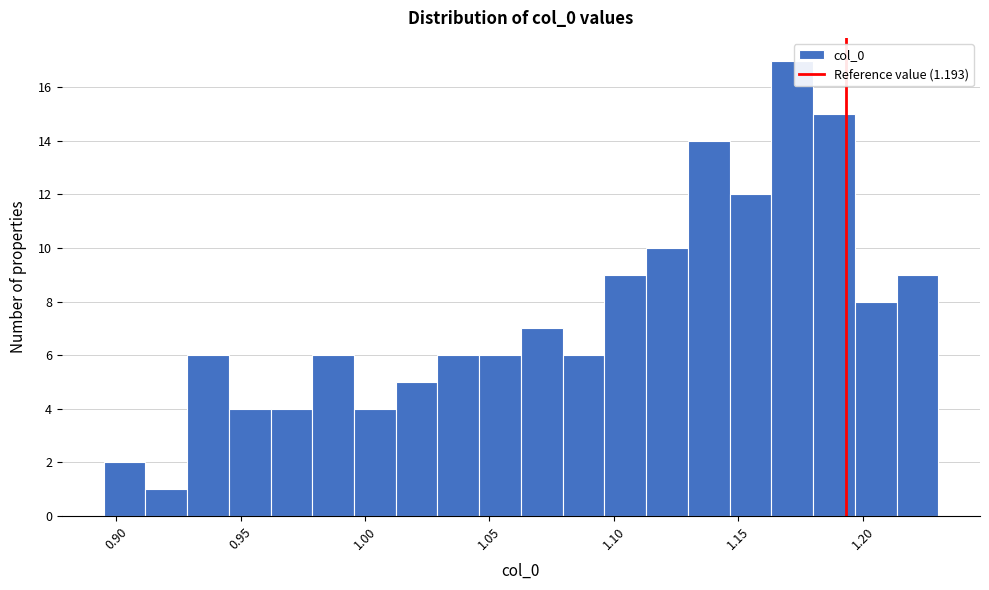

Read against the x-axis, roughly where is the centre of the tallest bar?

1.170